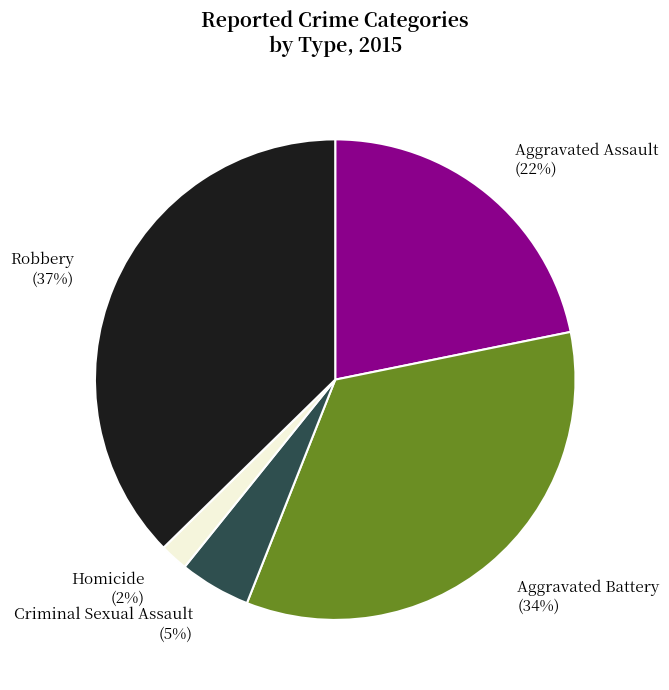

Do Aggravated Battery and Aggravated Assault together represent more than half of the pie?

Yes